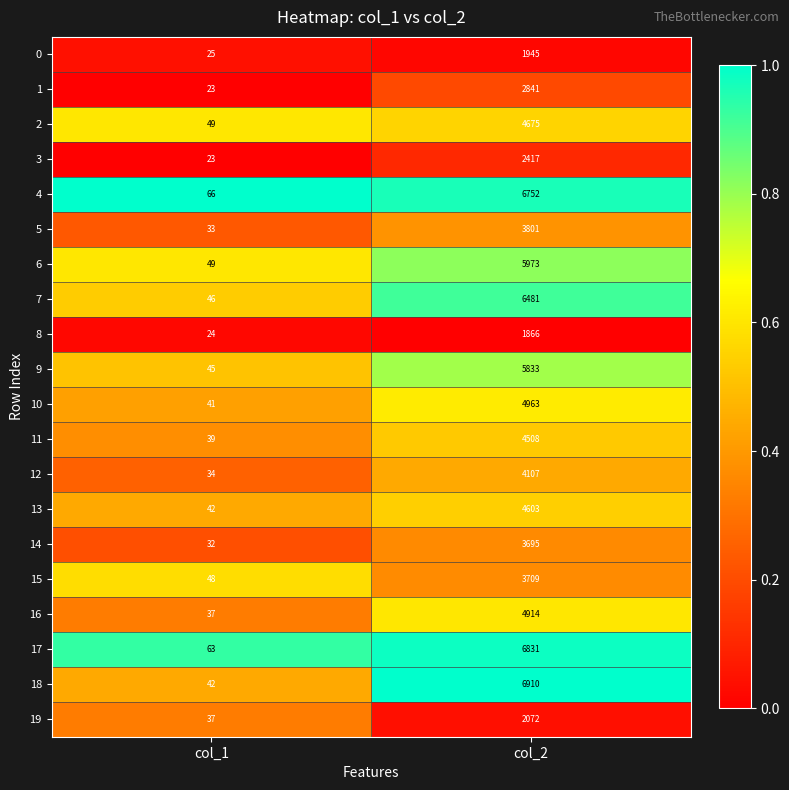

Is it true that 1 equals 32 at col_1?

False